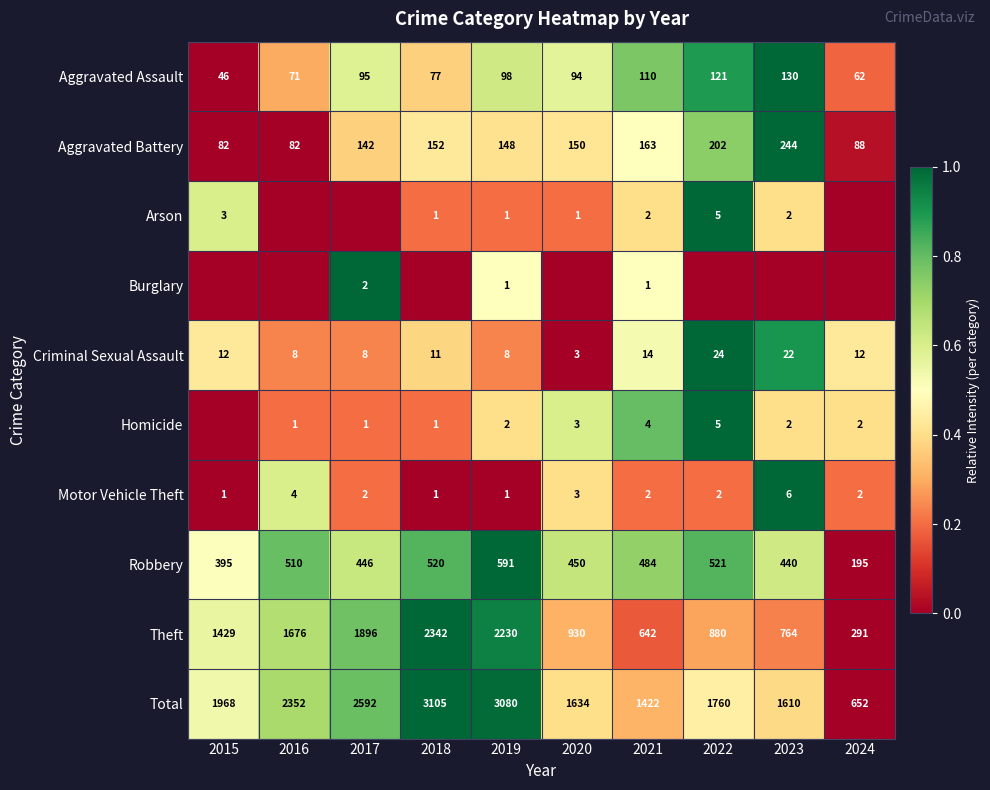

At which category is the sum across all series the highest?

2022